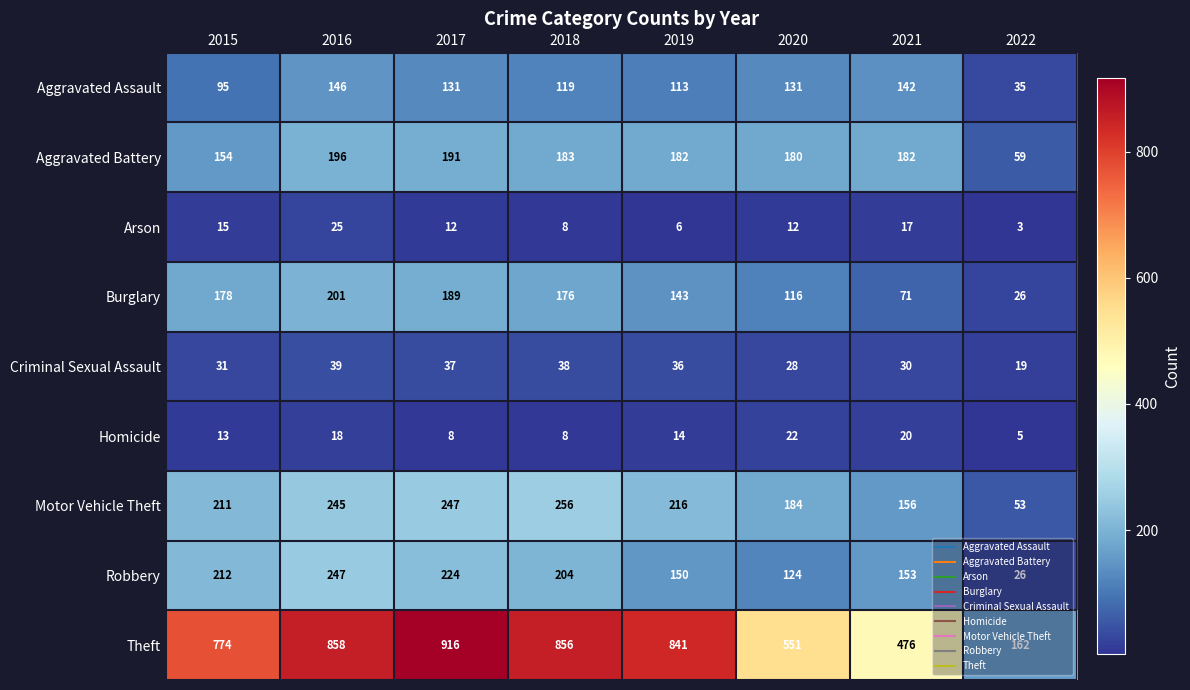

What is the total value across all series at 2017?

1955